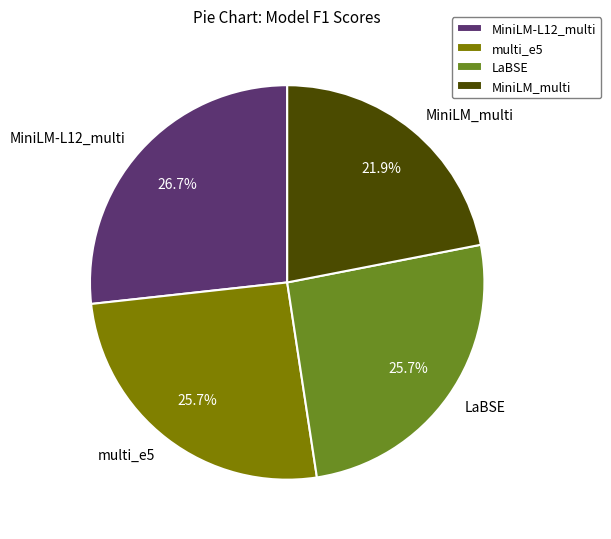

What percentage is the multi_e5 slice, to the nearest percent?

26%